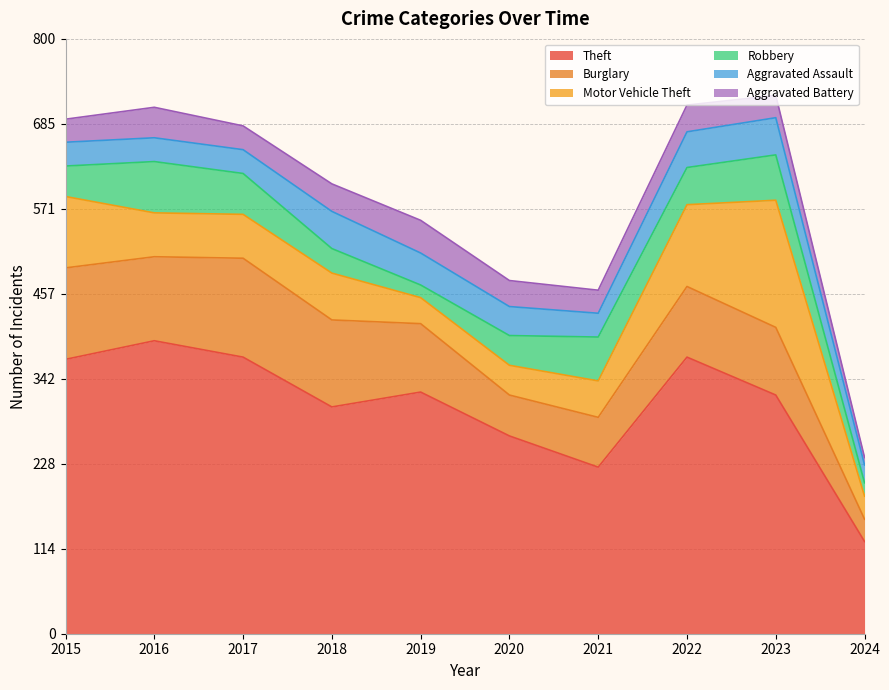

At which label is Theft closest to 259?

2020